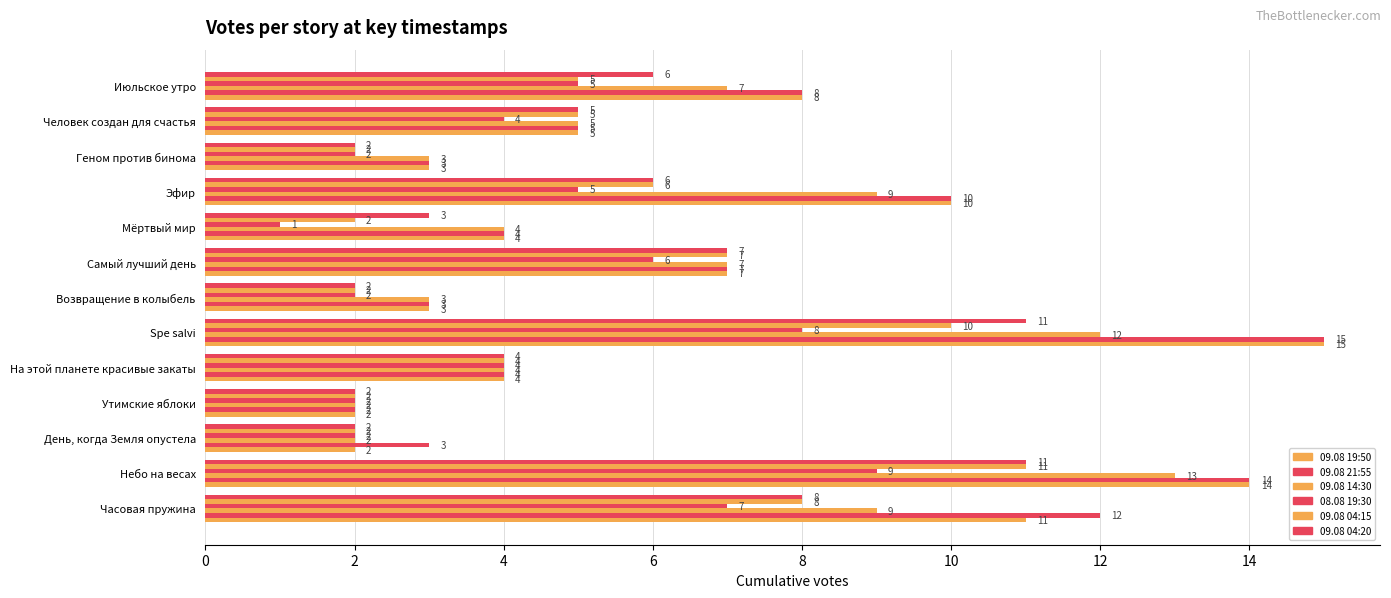

How many values in the 09.08 19:50 series are below 5?

6